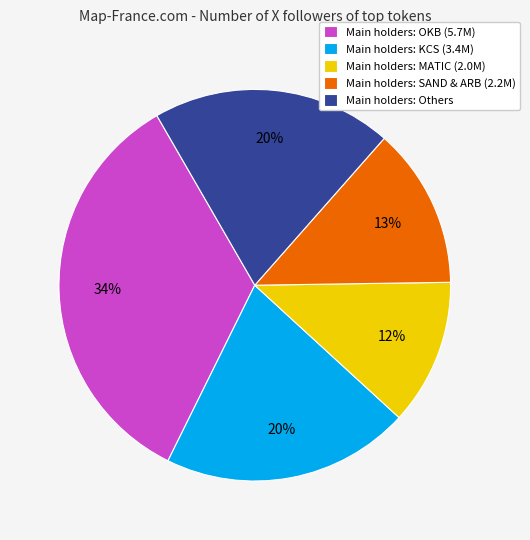

Does any single category account for the majority?

No